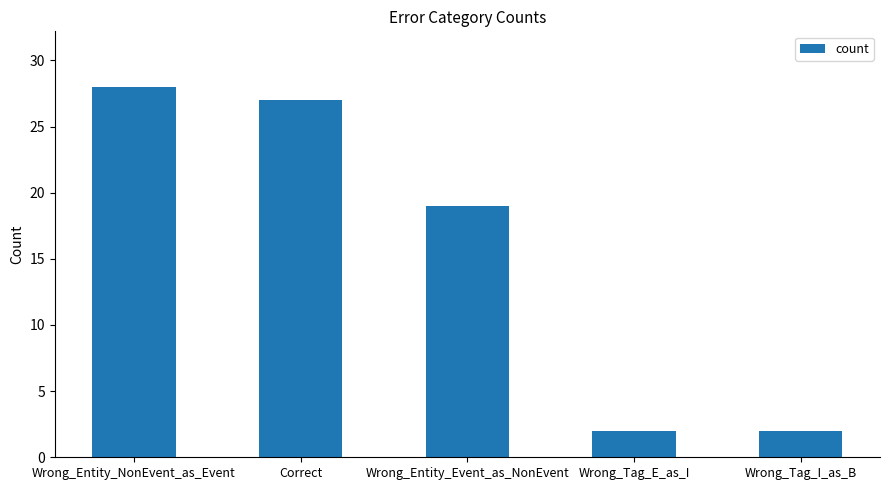

What is the minimum value shown in the chart?

2